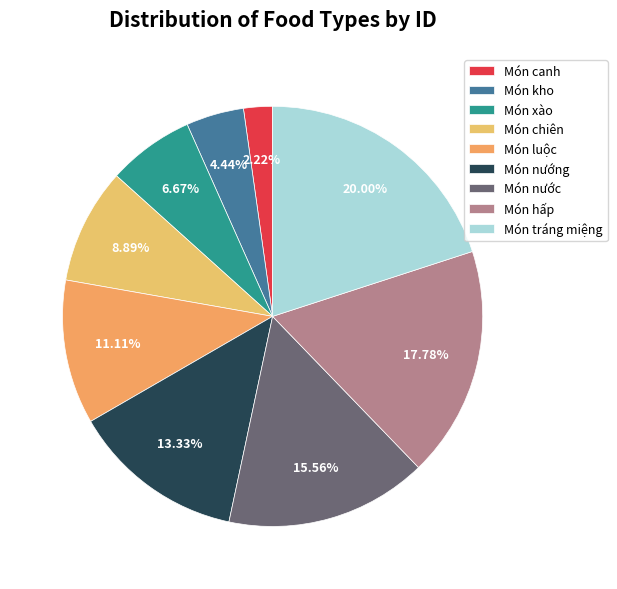

What is the largest slice in the pie chart?

Món tráng miệng